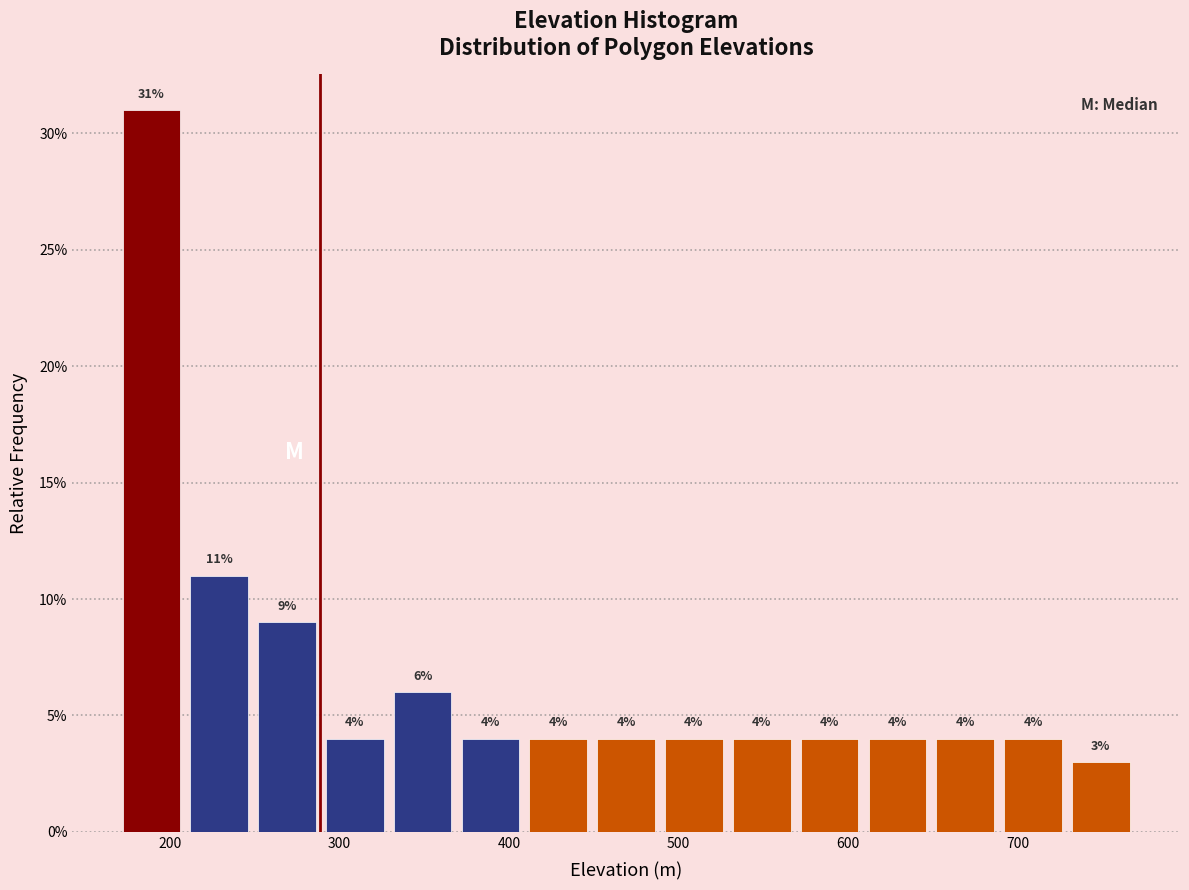

Reading left to right, transcribe this chart: for each bar, give the range it covers on the x-axis and its height. The bar edges are not printed on the chart, so give them approximately, as read against the axis.

172 to 212: 31
212 to 252: 11
252 to 292: 9
292 to 332: 4
332 to 372: 6
372 to 412: 4
412 to 452: 4
452 to 492: 4
492 to 532: 4
532 to 572: 4
572 to 612: 4
612 to 652: 4
652 to 692: 4
692 to 732: 4
732 to 772: 3